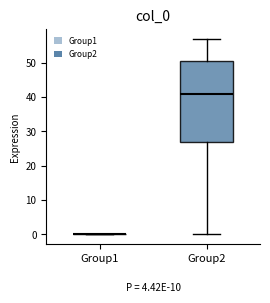

Which box is the tallest, from its lower edge to its upper edge?

Group2